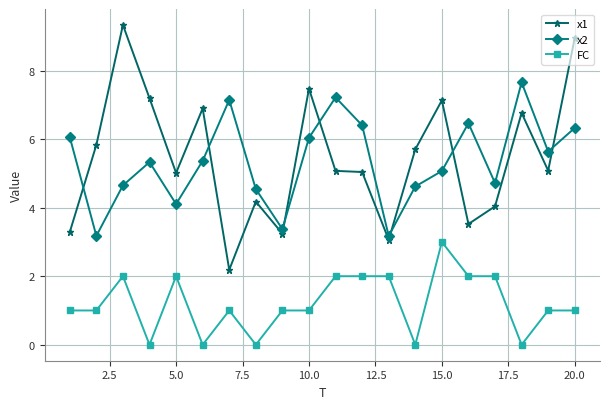

How many data points does each series have?

20